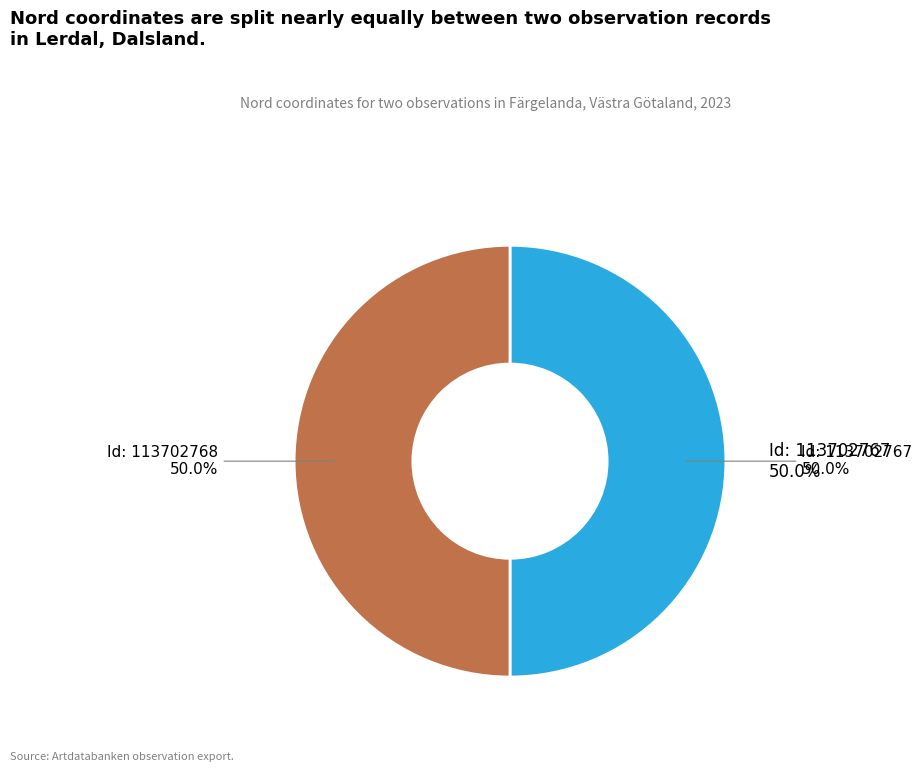

To the nearest percent, what percentage of the pie is 113702768?

50%